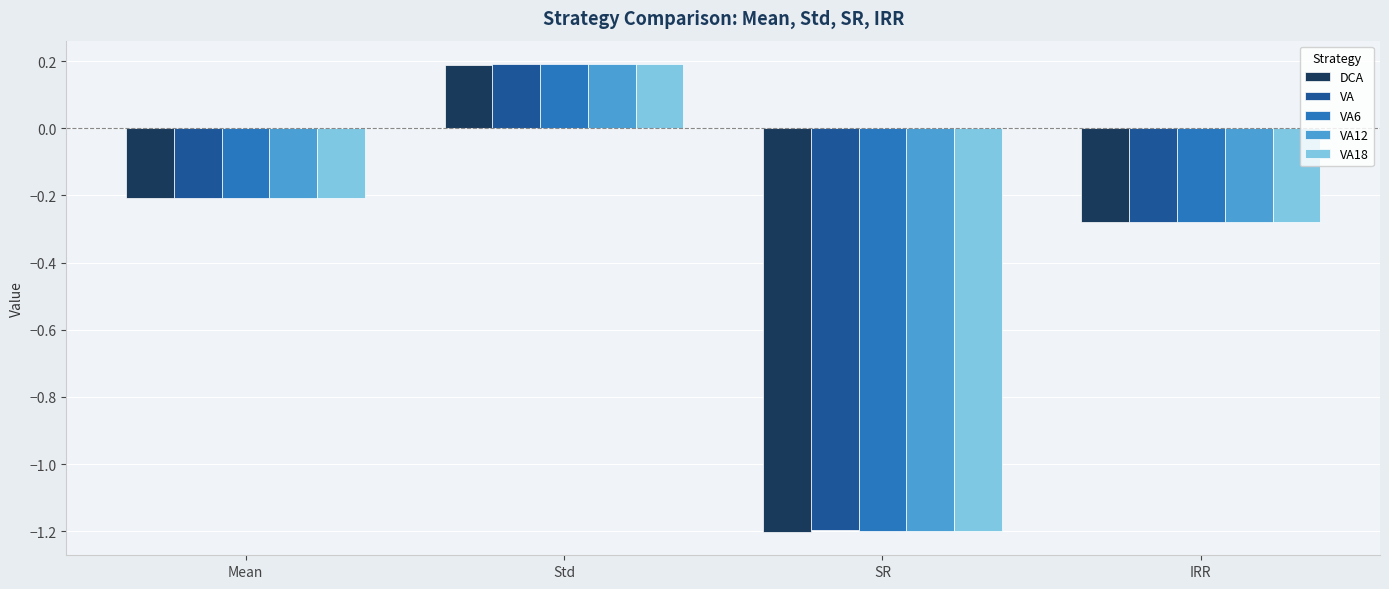

What is the sum of all VA values?

-1.5